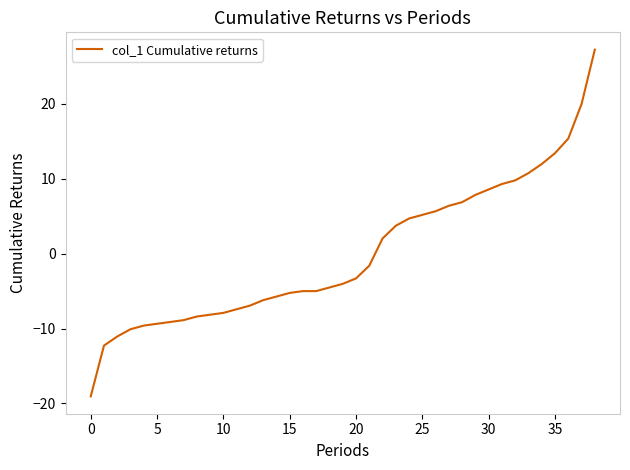

What is the smallest value displayed?

-19.1